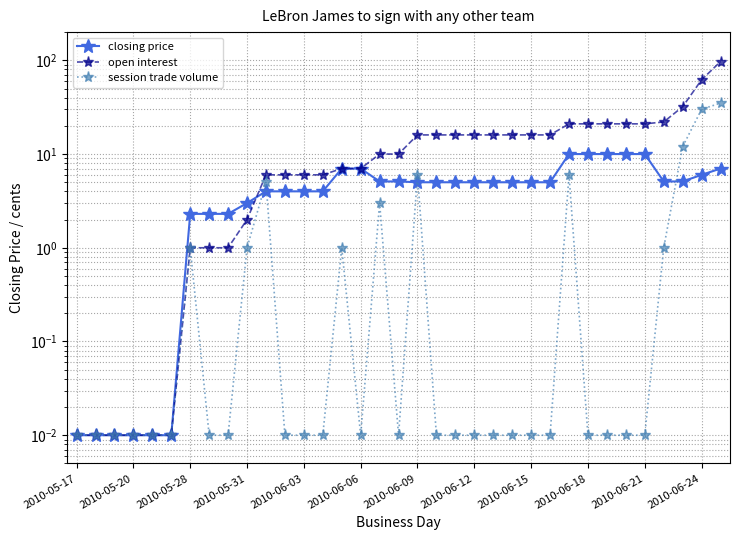

Which series has the widest spread of values?

open interest